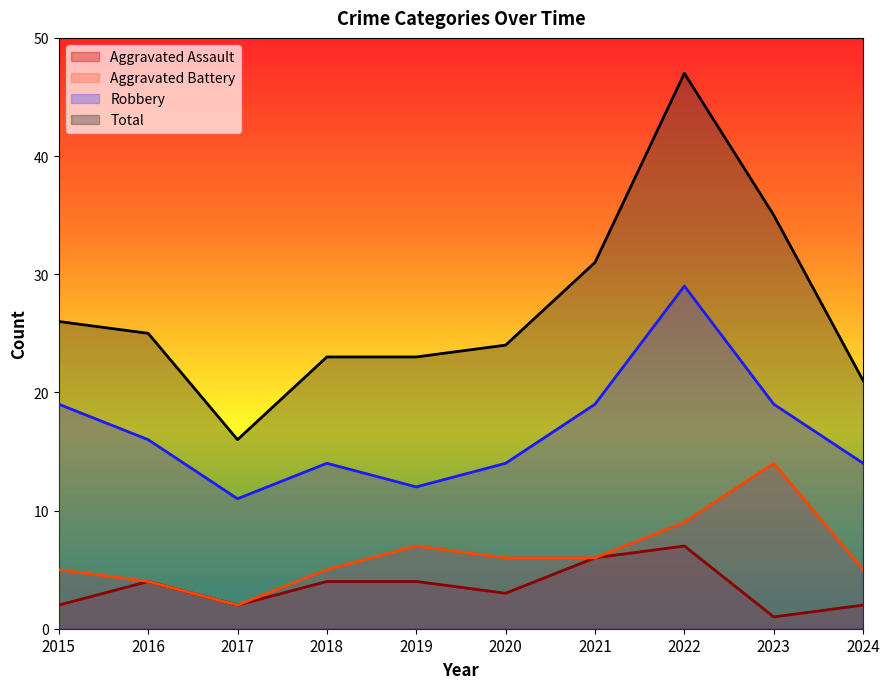

What is the approximate value of Robbery at 2024?

14